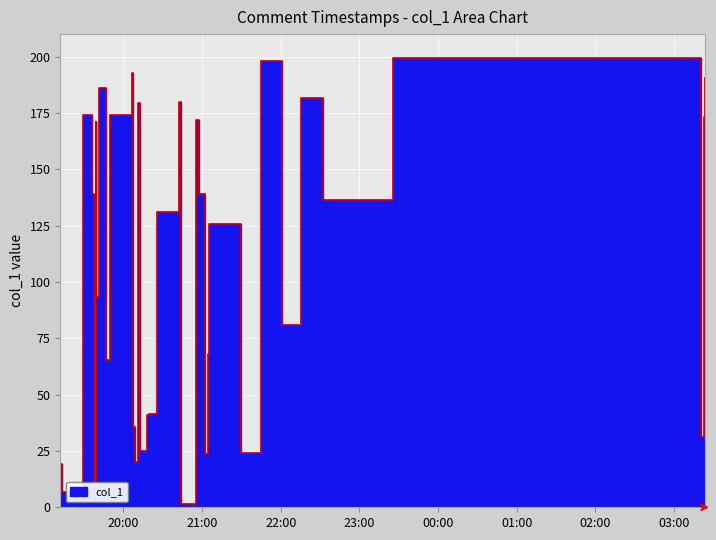

How many interior local peaks (higher than both neighbors) does the data have?

11